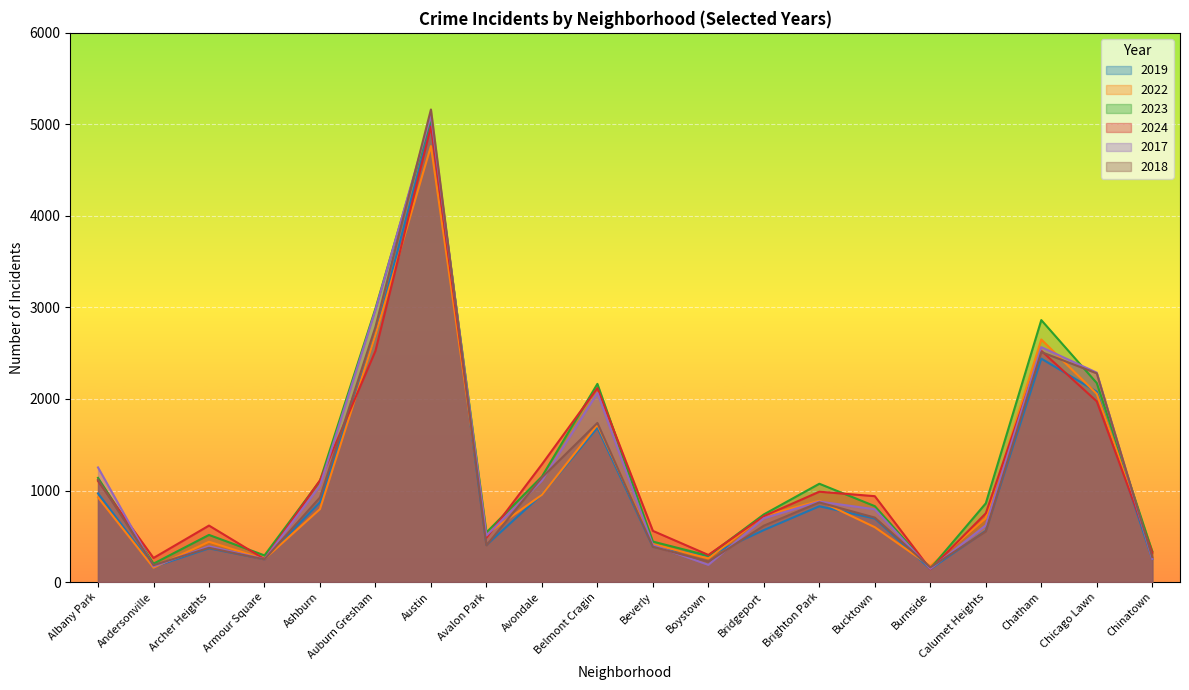

How many values in the 2017 series are below 795?

10